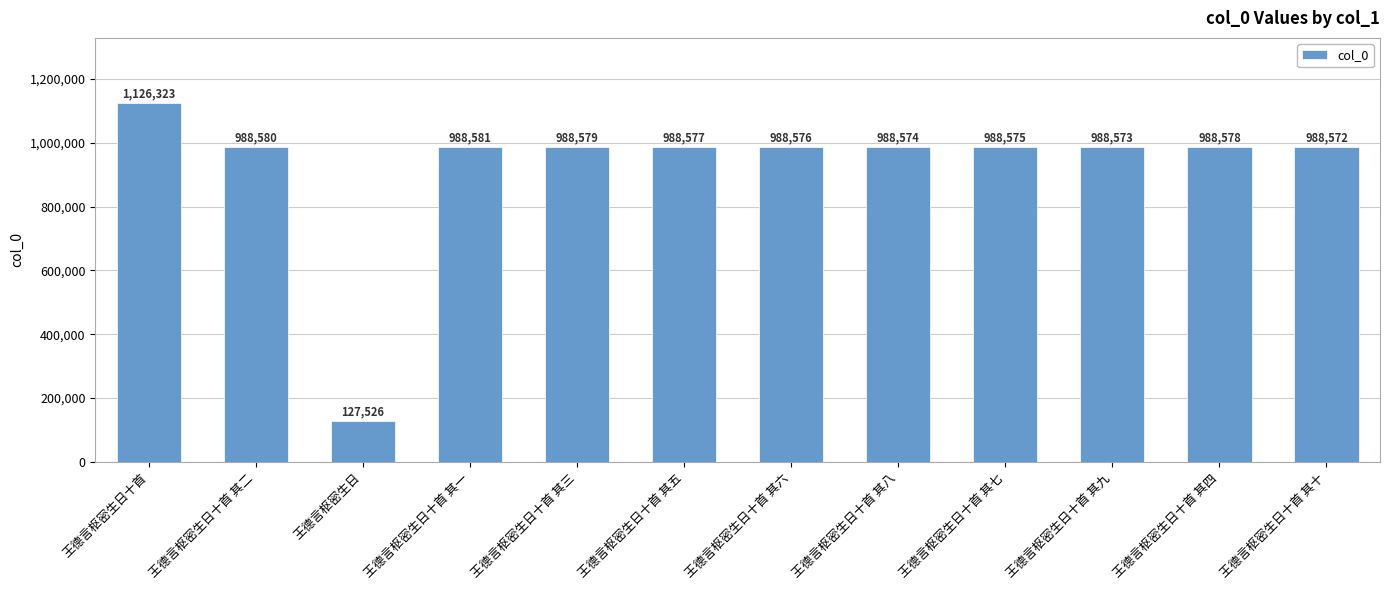

What is the label of the 3rd bar from the left?

王德言枢密生日